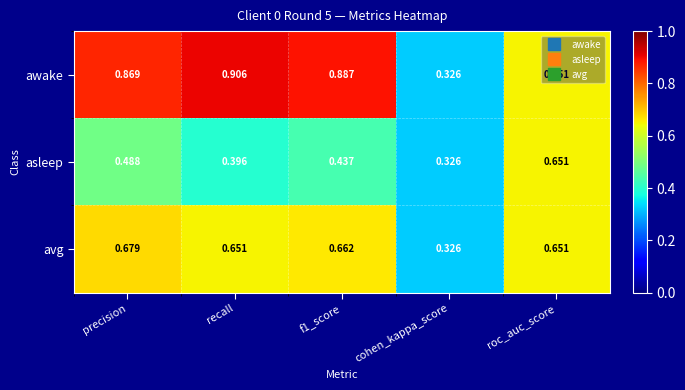

Is the value of asleep at precision greater than the value of awake at cohen_kappa_score?

Yes